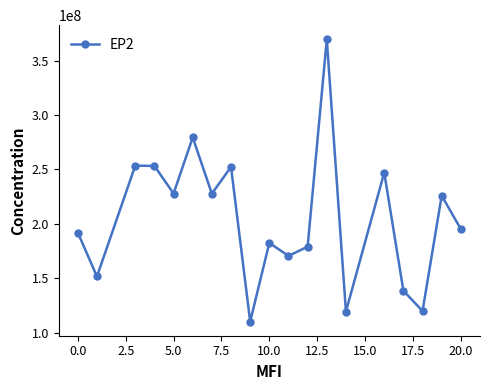

How many points are lower than both their immediate neighbors (excluding endpoints)?

7